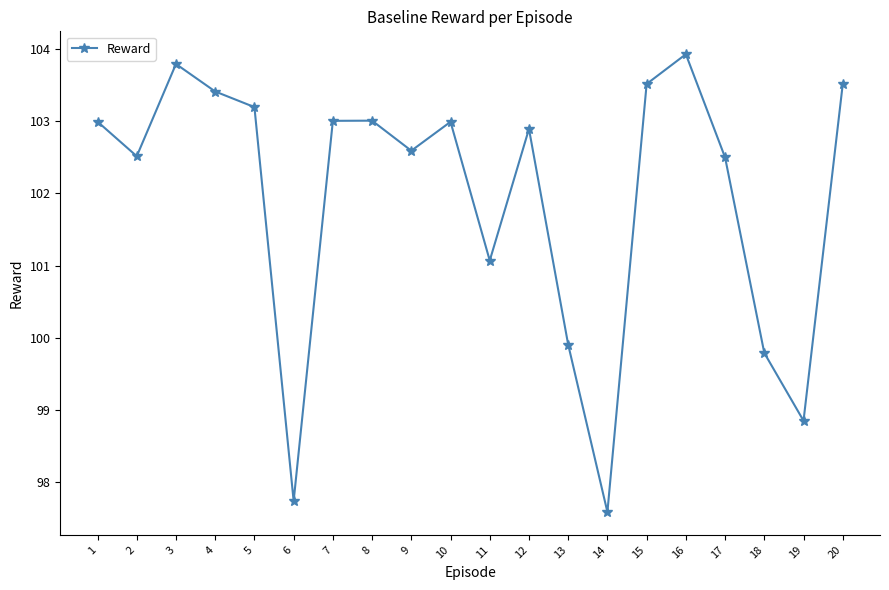

The value at 1 is 103.0. True or false?

True